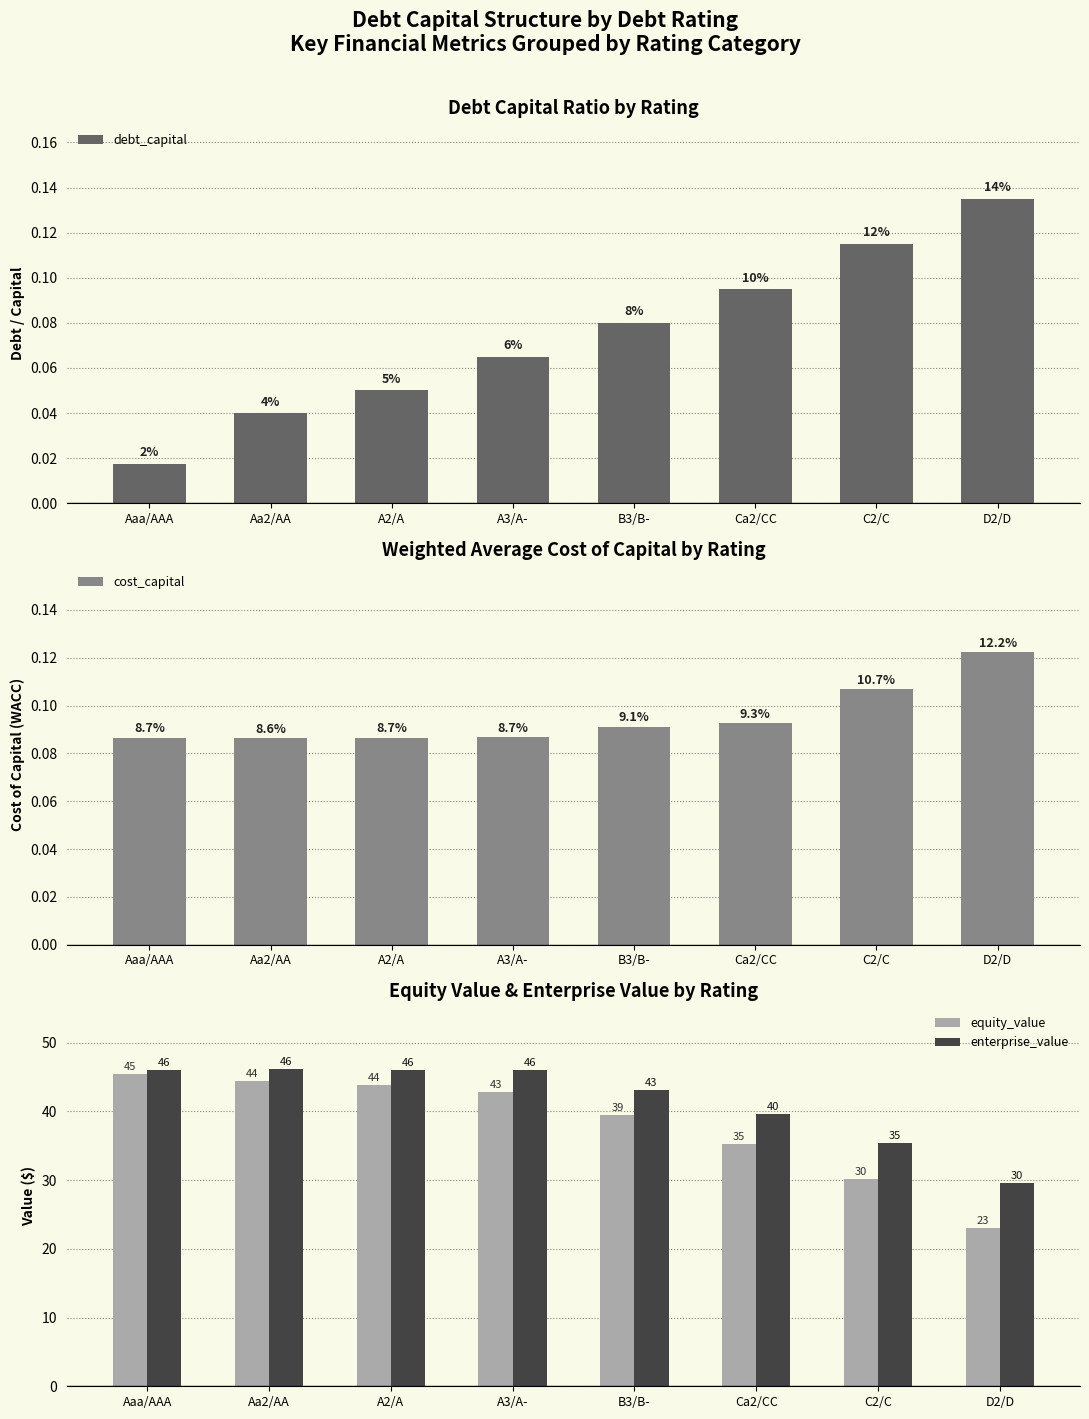

Which category has the highest value in the cost_capital series?

D2/D